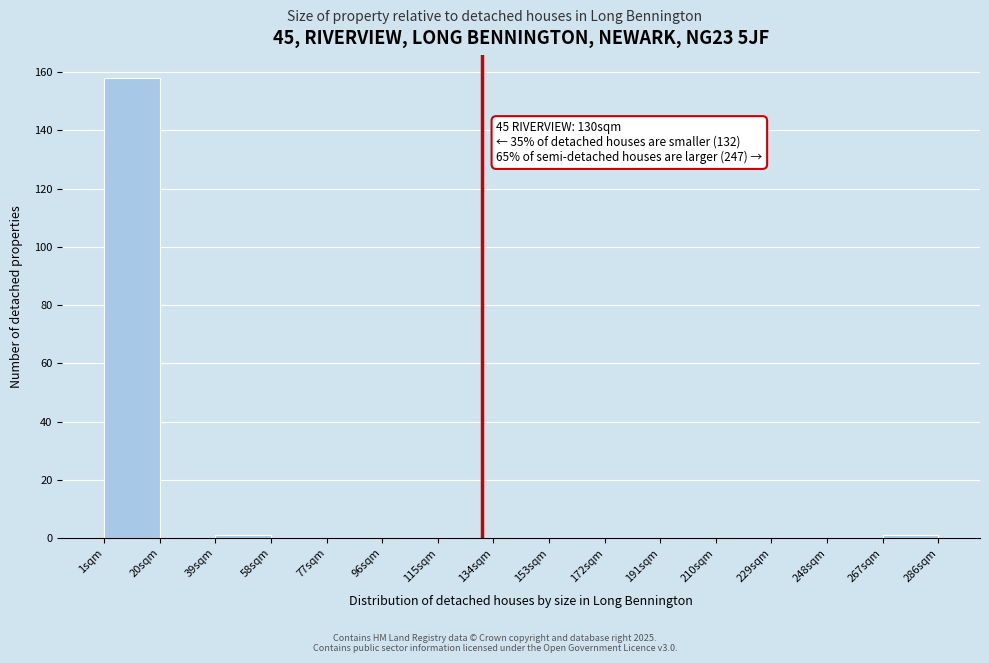

Over which range of the x-axis is the bar tallest?

1 to 20